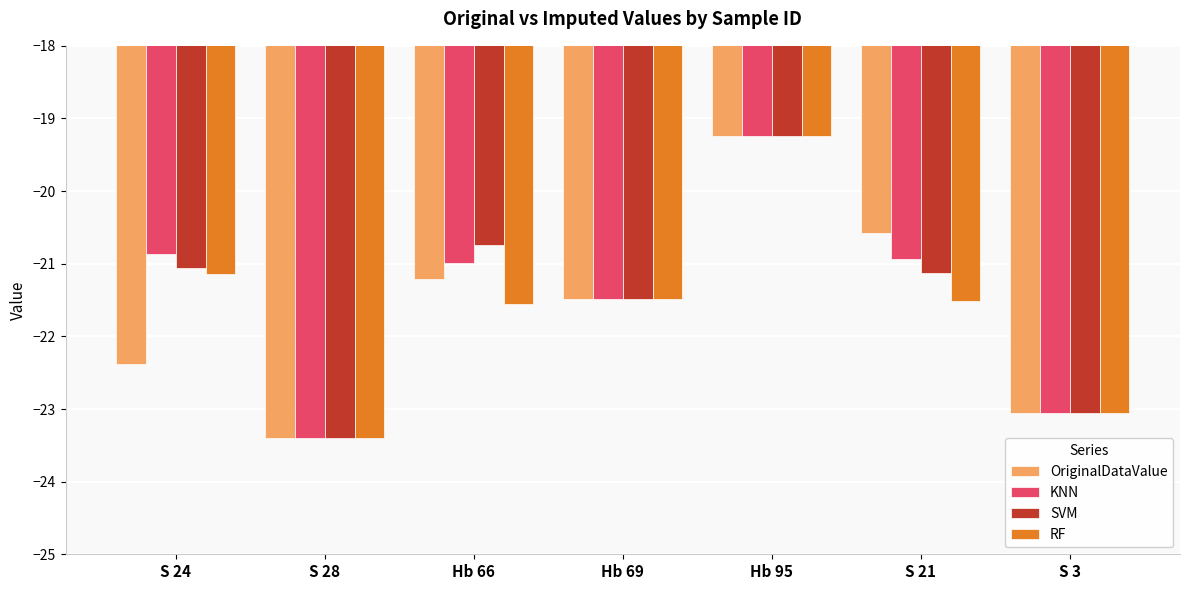

List the labels in order of SVM value, smallest first.

S 28, S 3, Hb 69, S 21, S 24, Hb 66, Hb 95